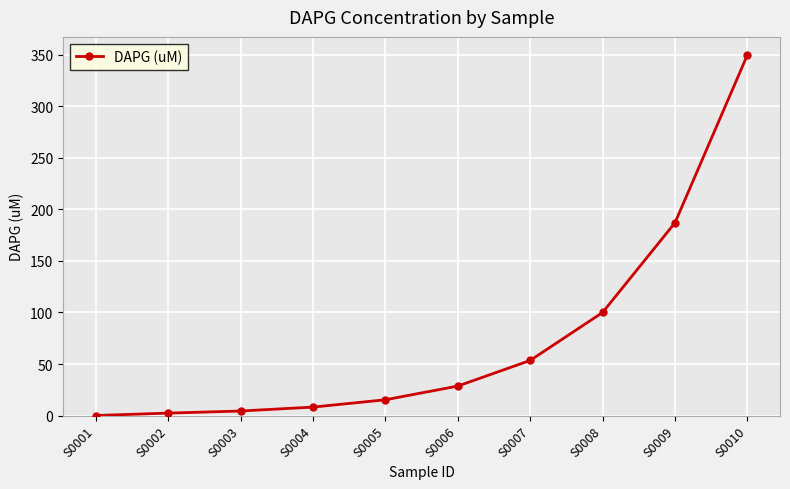

The value at S0005 is 15.3. True or false?

True